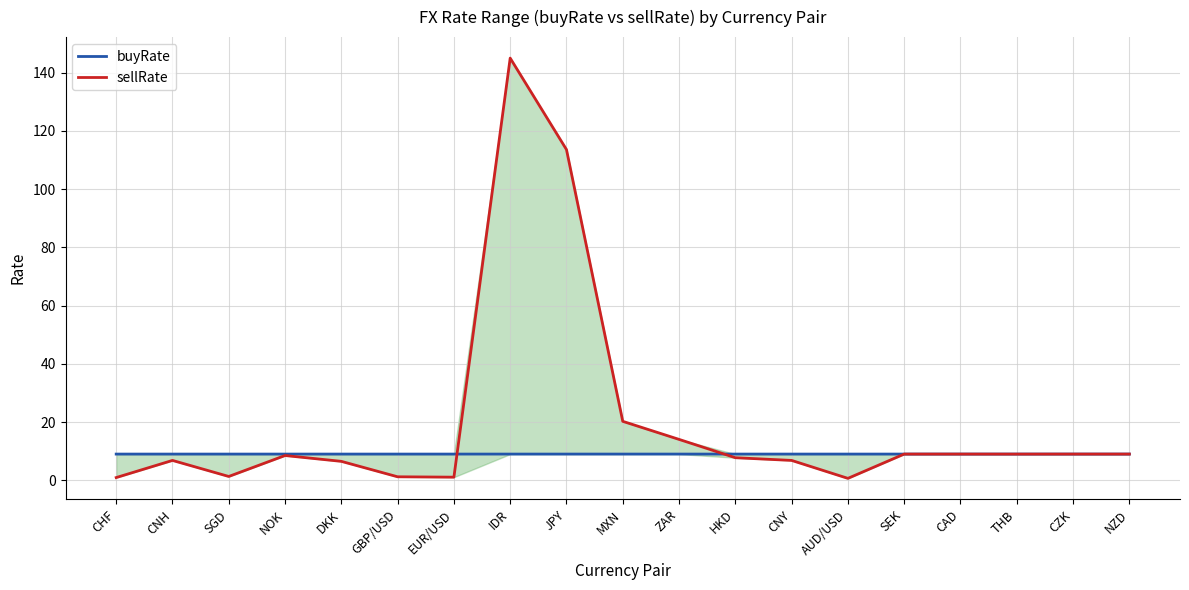

Reading right to left, transcribe all the data shown in this chart.

buyRate: NZD=9.1	CZK=9.1	THB=9.1	CAD=9.1	SEK=9.1	AUD/USD=9.1	CNY=9.1	HKD=9.1	ZAR=9.1	MXN=9.1	JPY=9.1	IDR=9.1	EUR/USD=9.1	GBP/USD=9.1	DKK=9.1	NOK=9.1	SGD=9.1	CNH=9.1	CHF=9.1
sellRate: NZD=9.1	CZK=9.1	THB=9.1	CAD=9.1	SEK=9.1	AUD/USD=0.7	CNY=6.9	HKD=7.8	ZAR=14.1	MXN=20.3	JPY=113.6	IDR=145.0	EUR/USD=1.1	GBP/USD=1.3	DKK=6.6	NOK=8.6	SGD=1.4	CNH=6.9	CHF=1.0